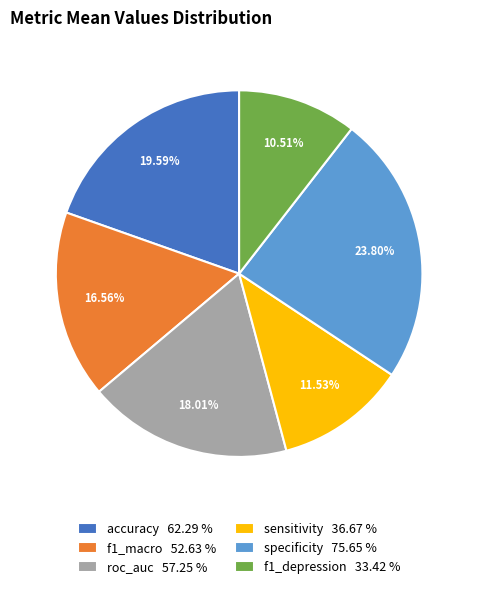

Which category has the biggest portion of the pie?

specificity